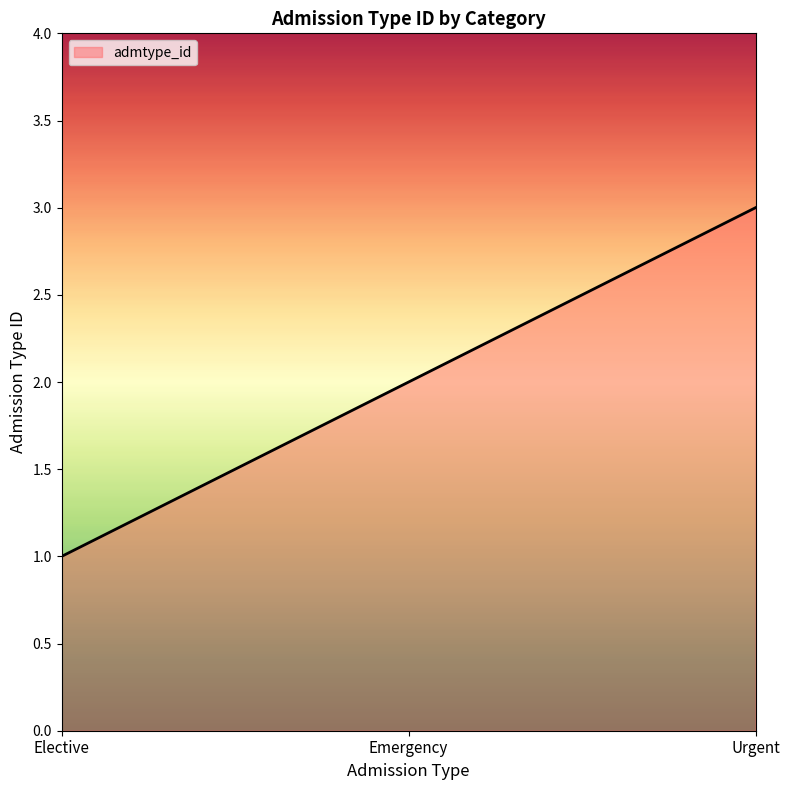

What position from the right is Emergency?

2